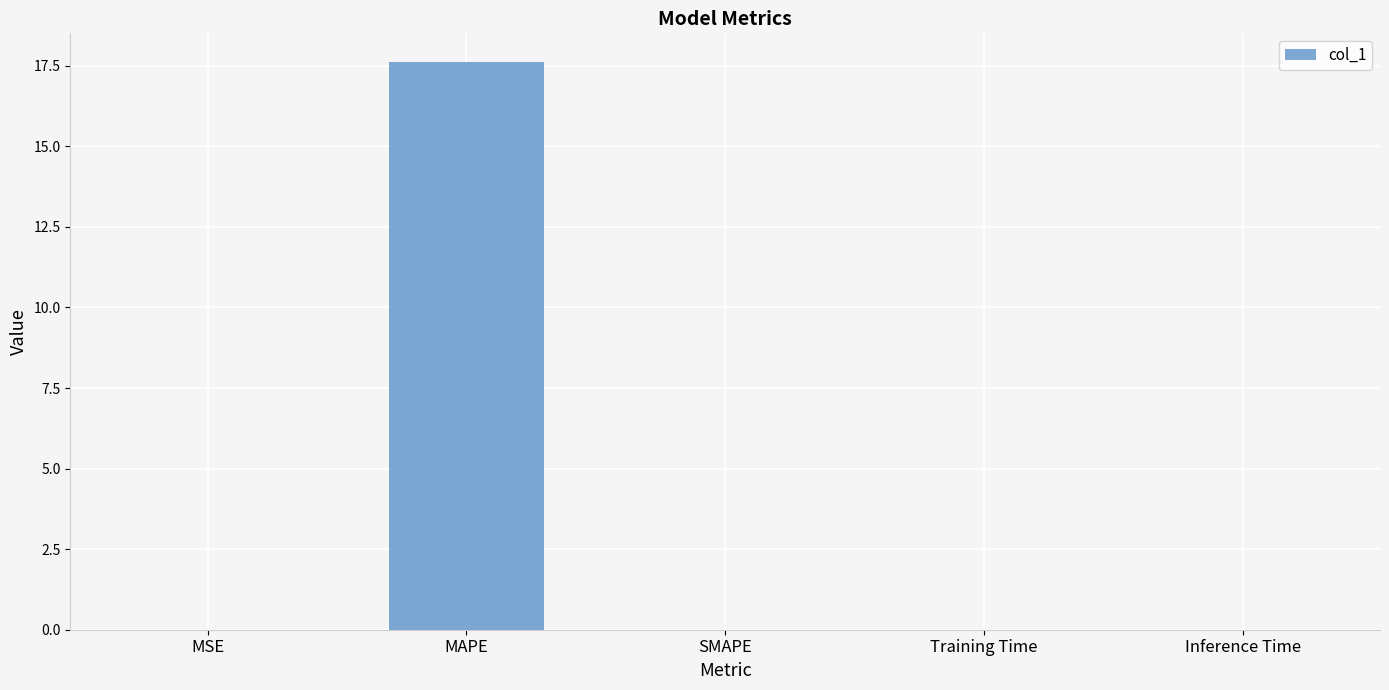

Which has a higher value, MAPE or Training Time?

MAPE